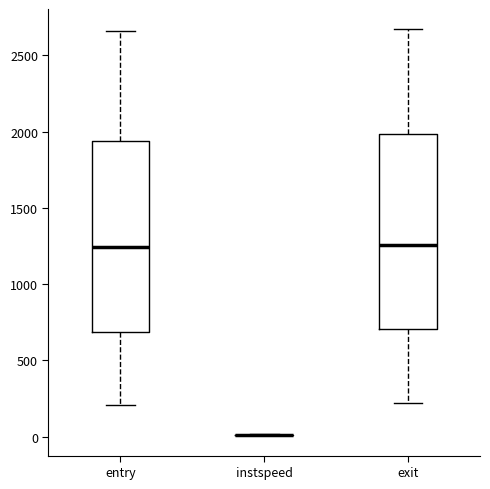

Reading left to right, read every box against the y-axis: the position of its median line, the range the box covers, and the ends of its whiskers. The values are not printed on the chart, so give them approximately, as read against the axis.

entry: median 1250, box 700 to 1950, whiskers 200 to 2650
instspeed: box collapsed to a line at 0, whiskers 0 to 0
exit: median 1250, box 700 to 2000, whiskers 200 to 2650